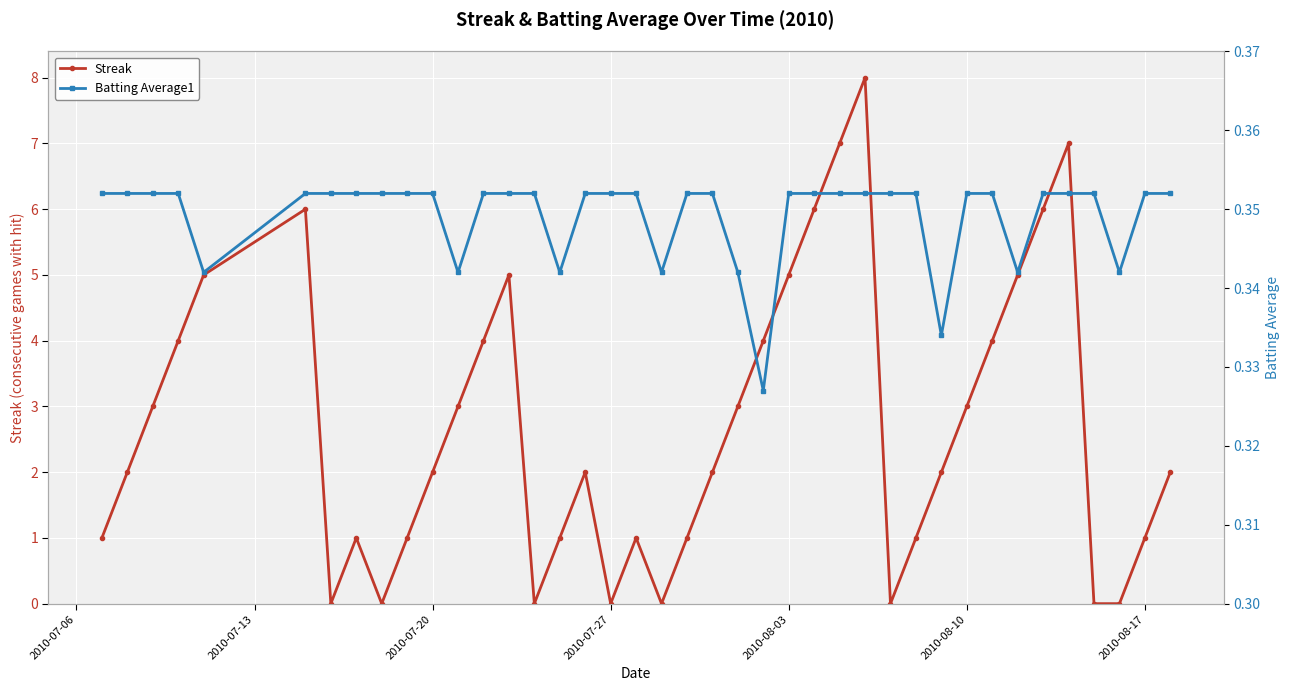

True or false: Streak has more than 2 interior local peaks.

True